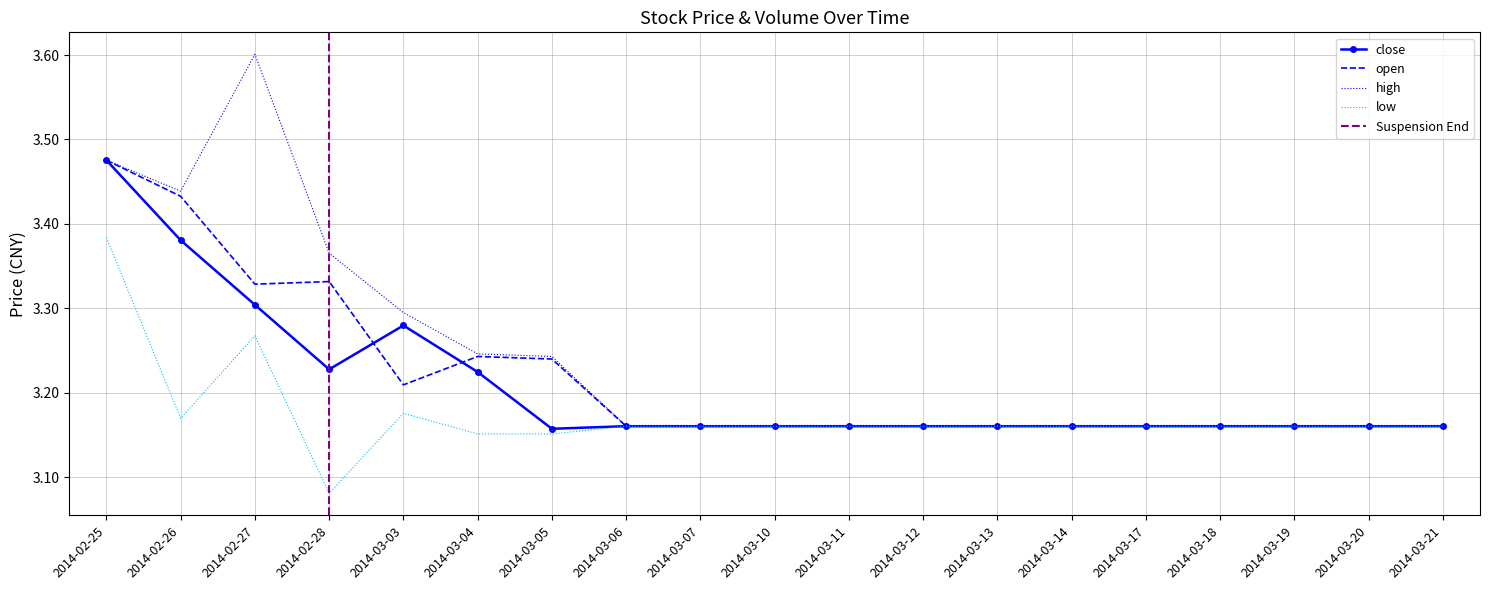

What is the label of the 6th point from the left?

2014-03-04